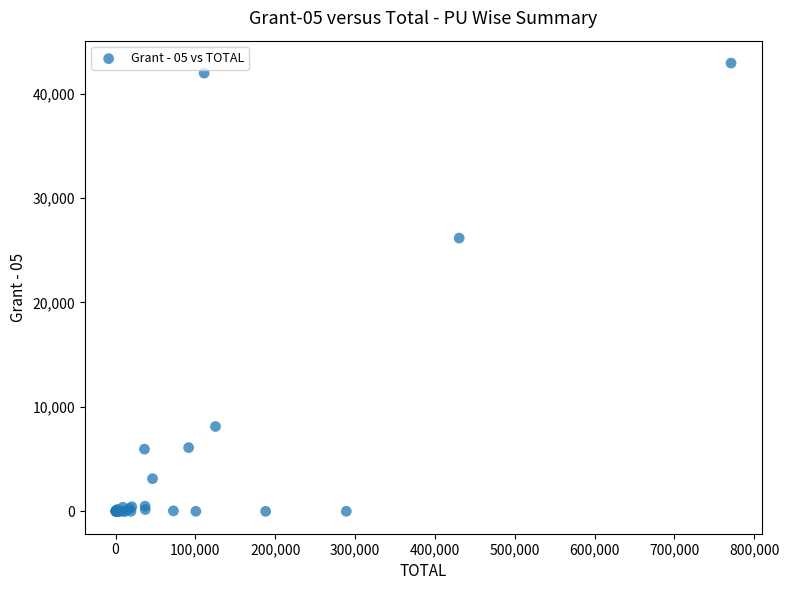

What Y value in the scatter plot is closest to 21462?

26165